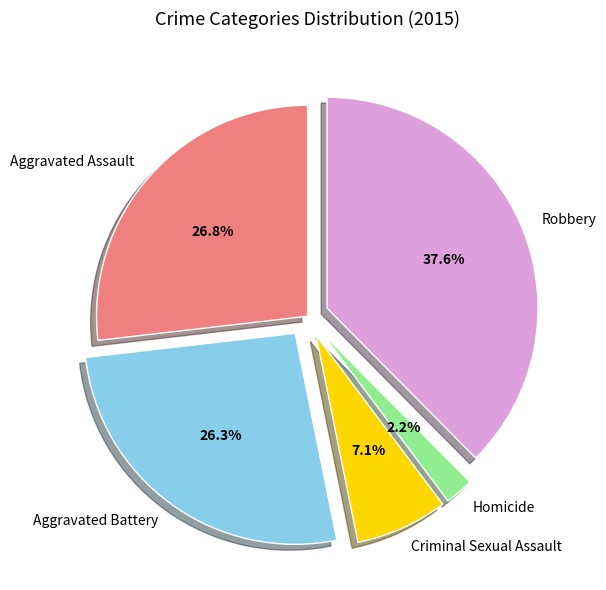

How many slices are in this pie chart?

5